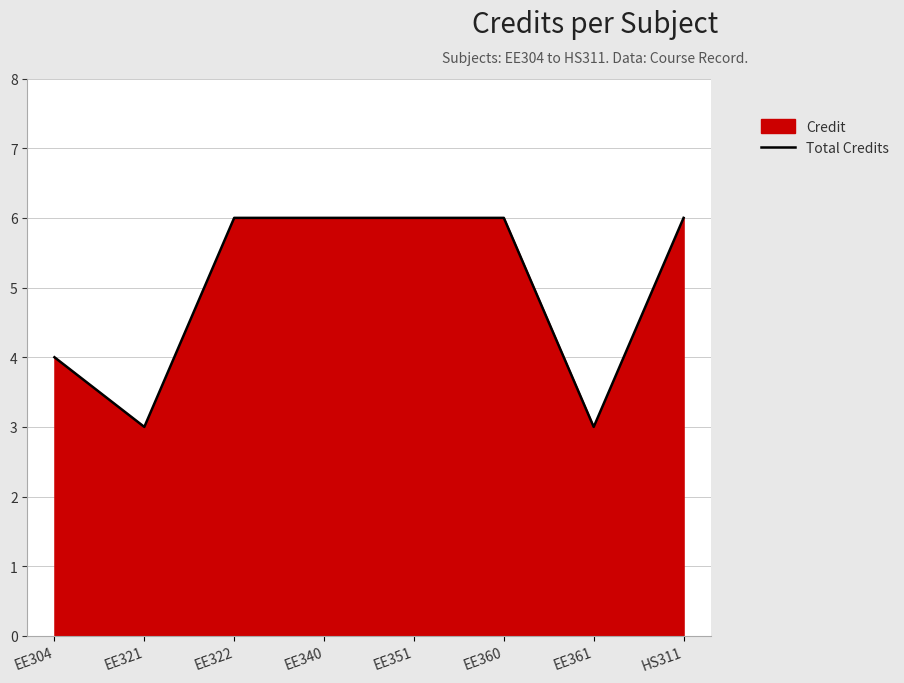

The chart shows a value of 2 at HS311. True or false?

False